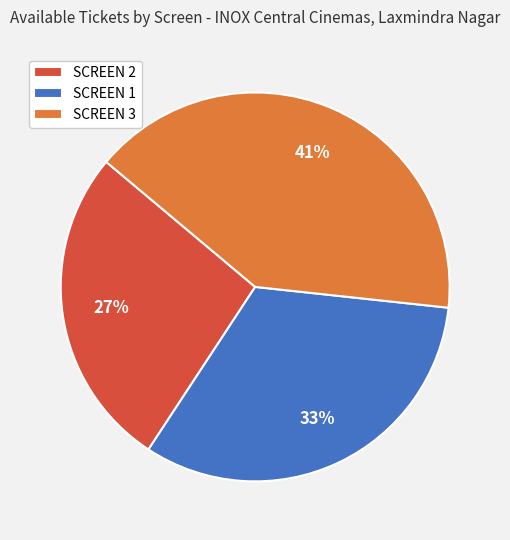

How many slices are in this pie chart?

3